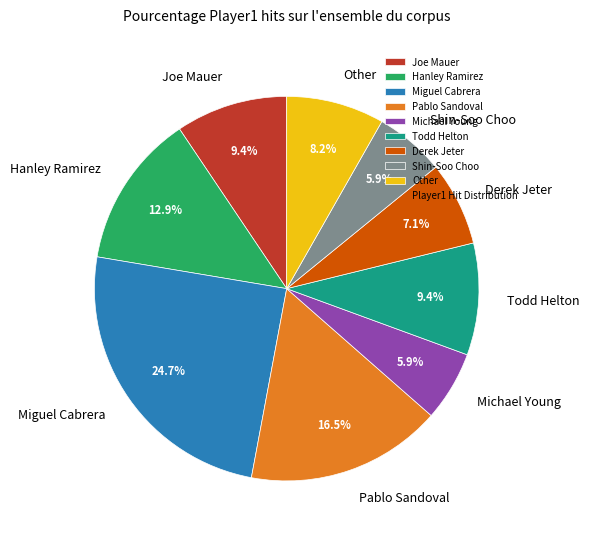

Between Pablo Sandoval and Joe Mauer, which is larger?

Pablo Sandoval